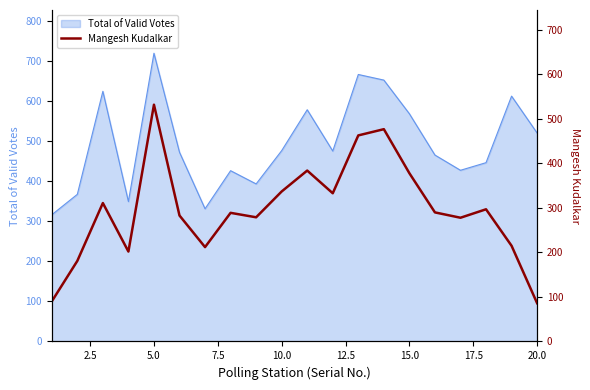

What is the greatest value displayed?

532